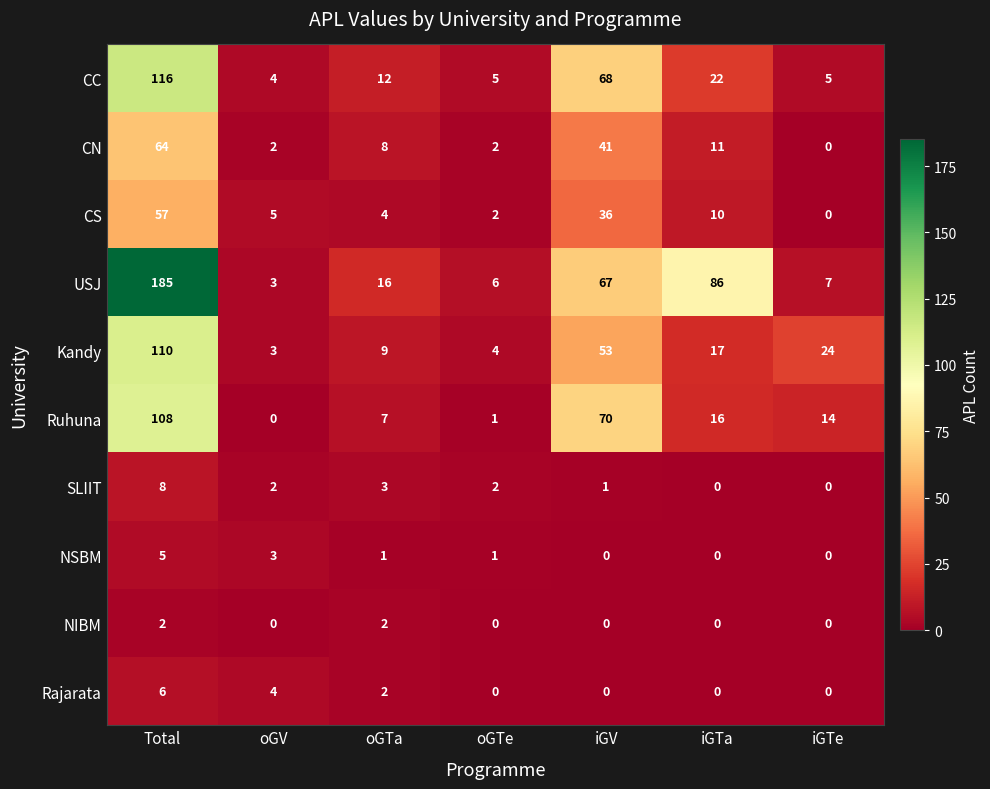

Which label corresponds to the largest value in the chart?

Total